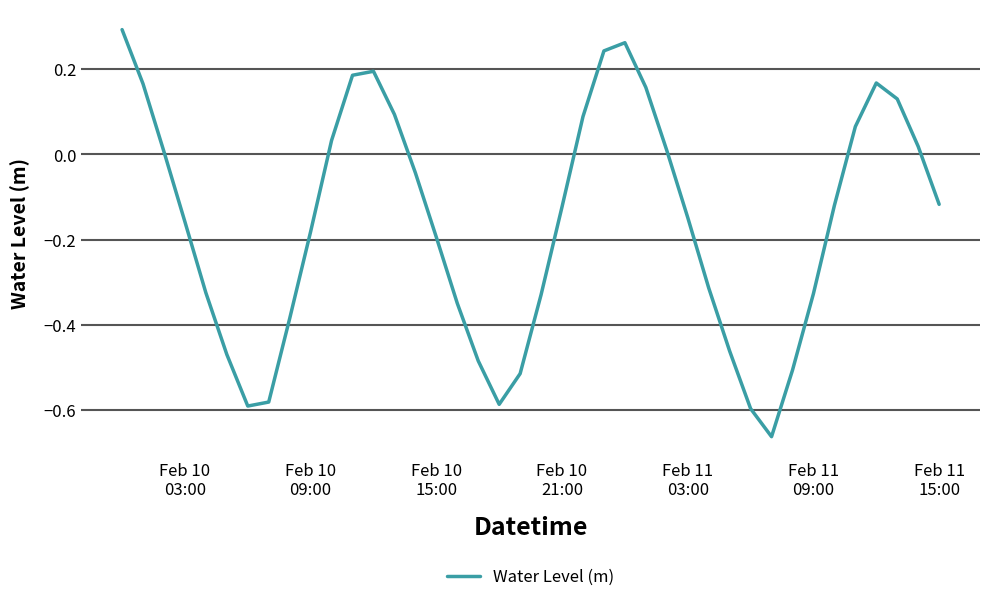

What is the maximum value shown in the chart?

0.3